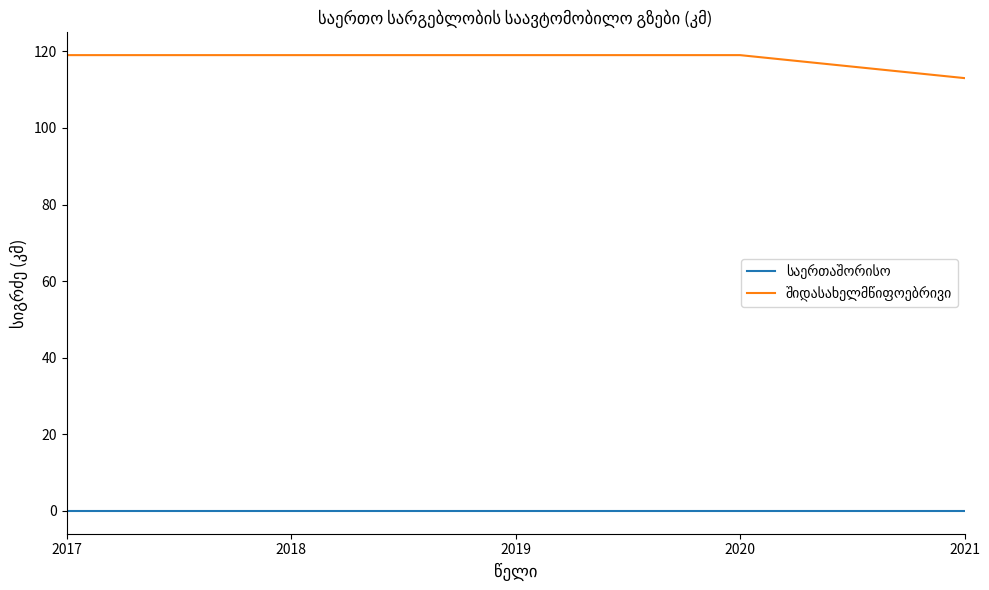

Between 2017 and 2019, which series saw the biggest shift?

საერთაშორისო